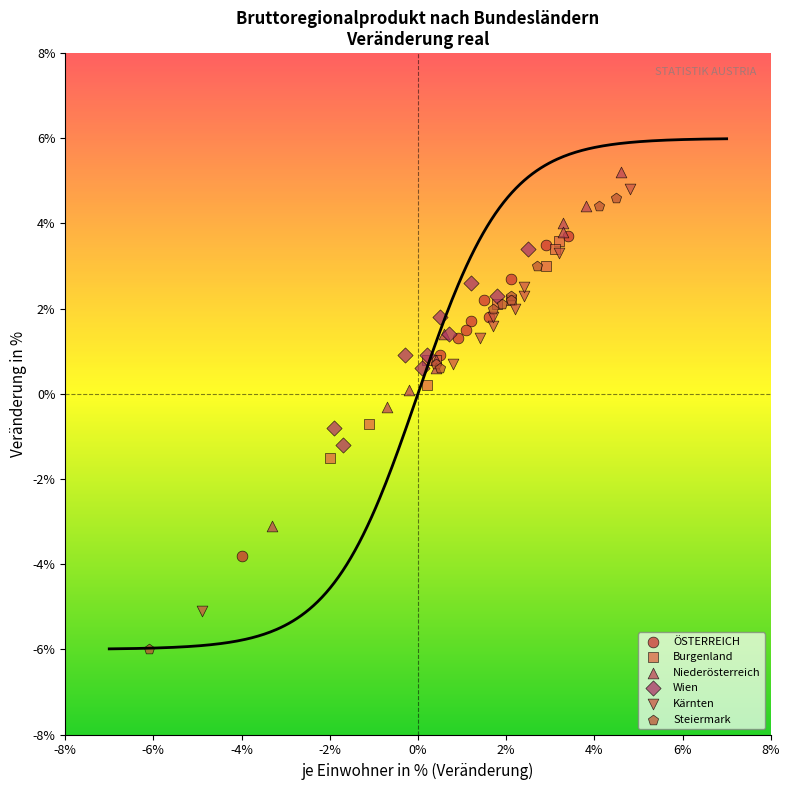

Which series contains the highest Y value?

Niederösterreich